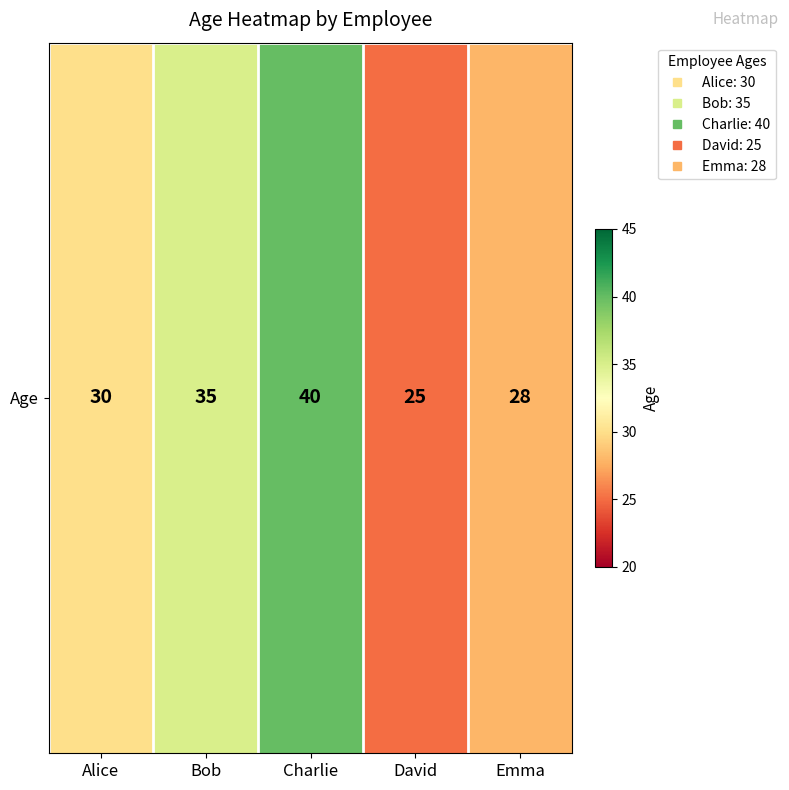

At which category does the chart reach its minimum across all series?

David